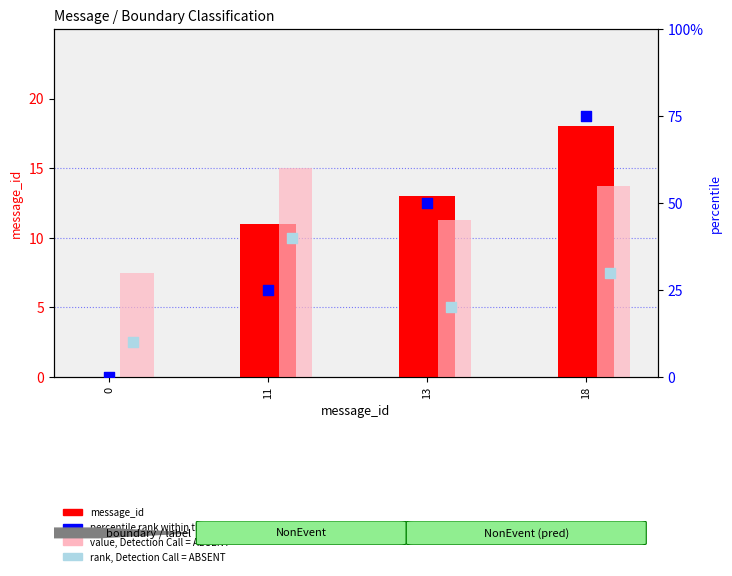

What are all the series names shown in the legend?

message_id, value, Detection Call = ABSENT, percentile rank within the sample, rank, Detection Call = ABSENT